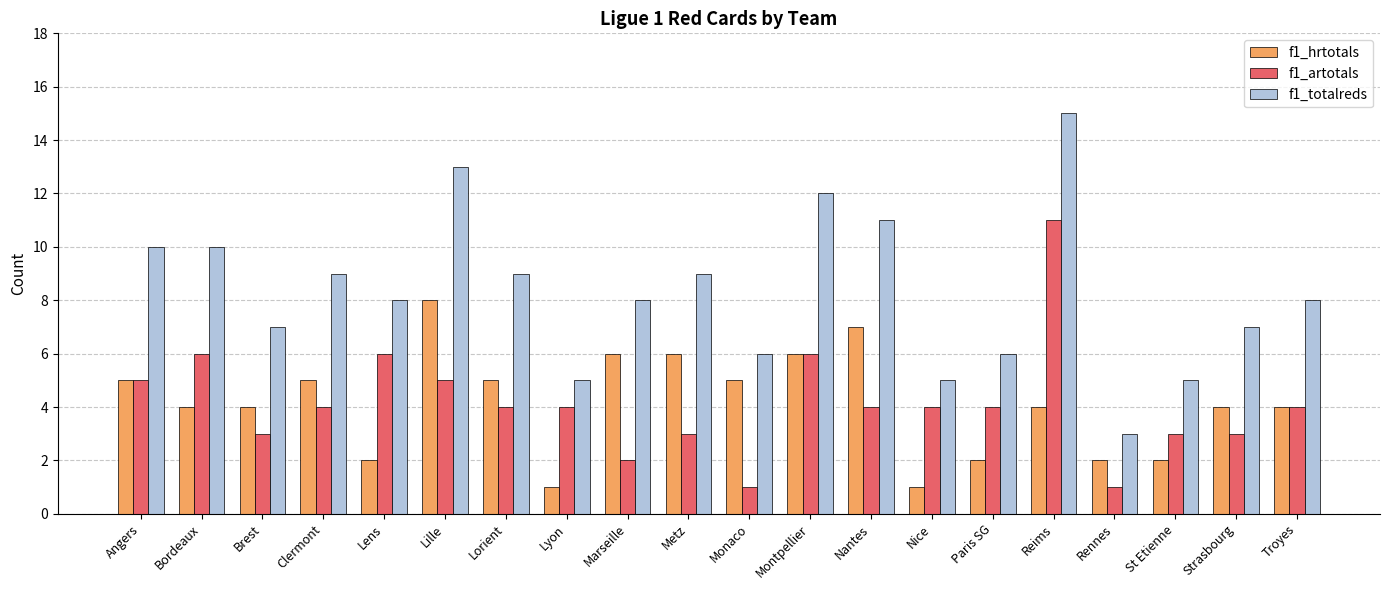

What is the minimum value for f1_totalreds?

3